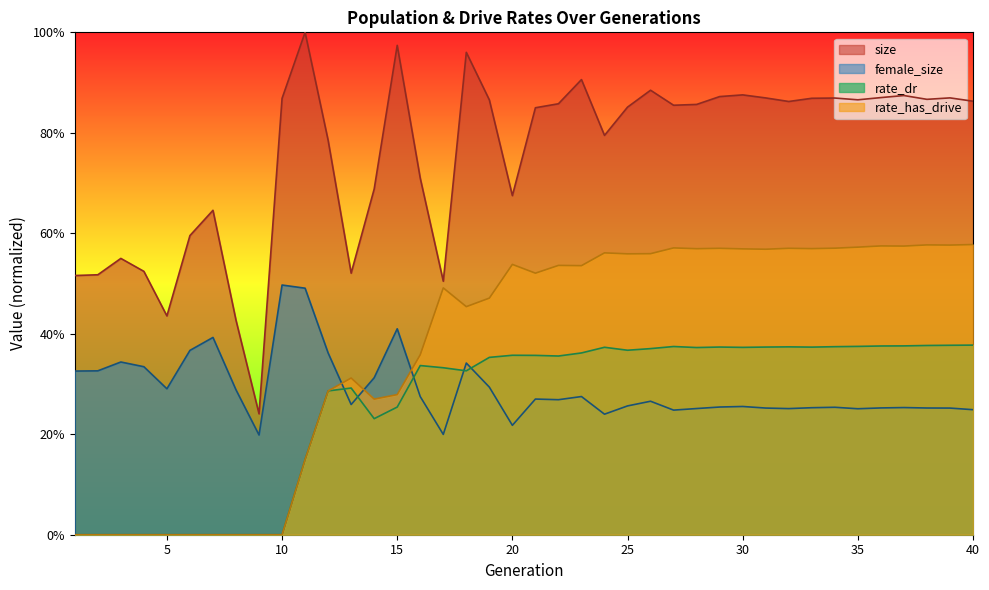

How many values in rate_has_drive are above zero?

30